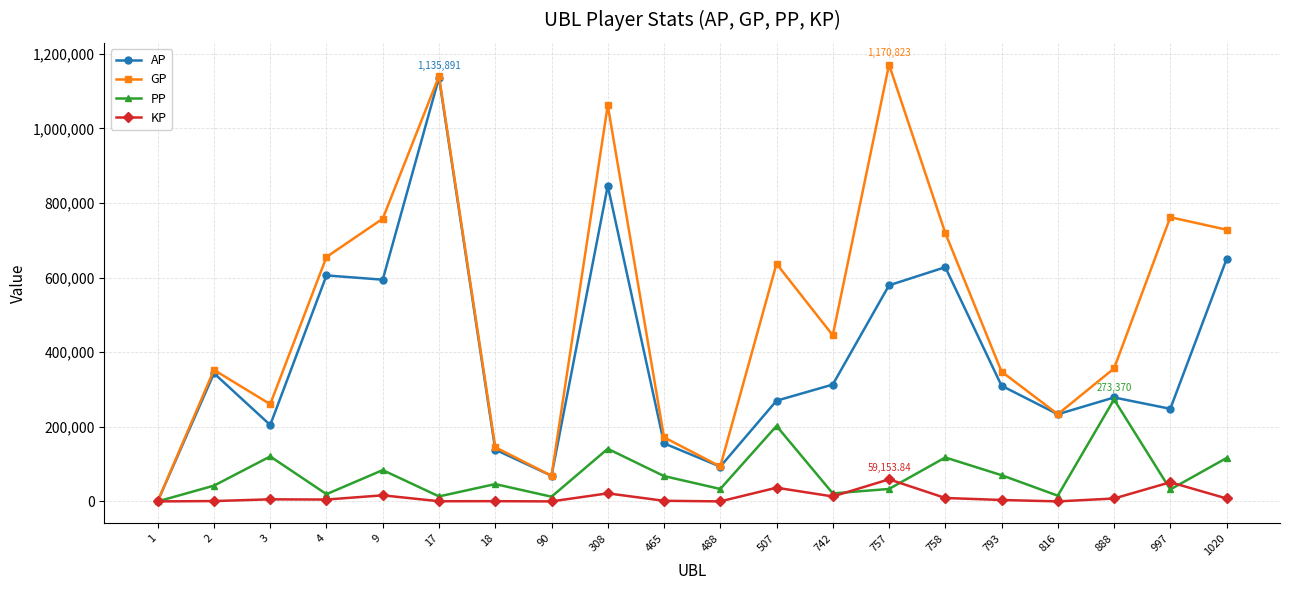

The value of PP at 757 is 33358.0. True or false?

True